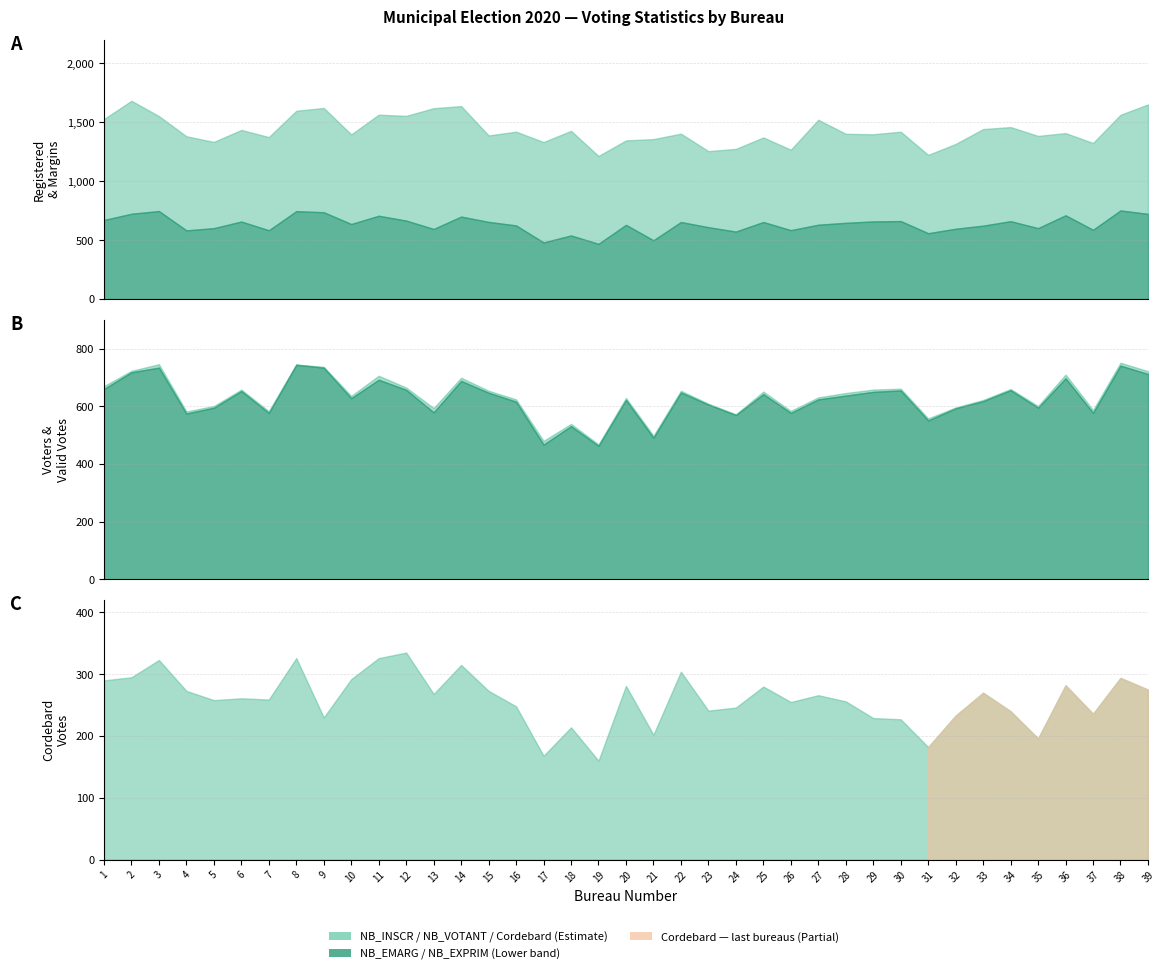

In Mme CORDEBARD Alexandra, how many points are higher than both neighbors (excluding endpoints)?

13